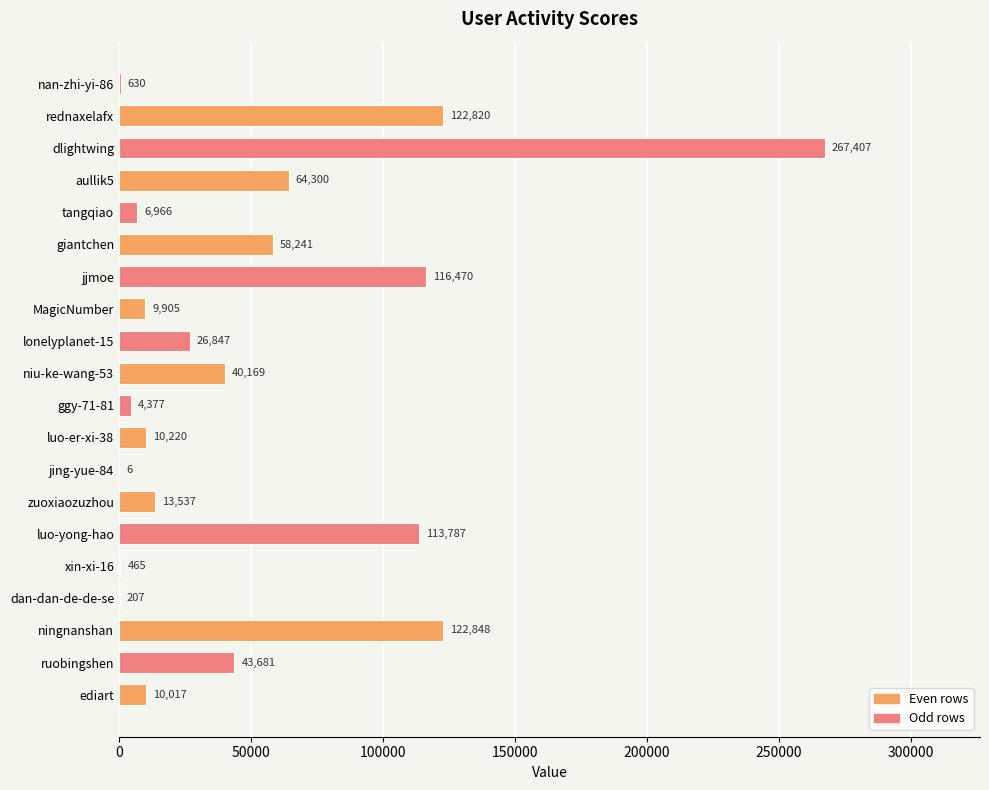

How many series are shown in this chart?

1